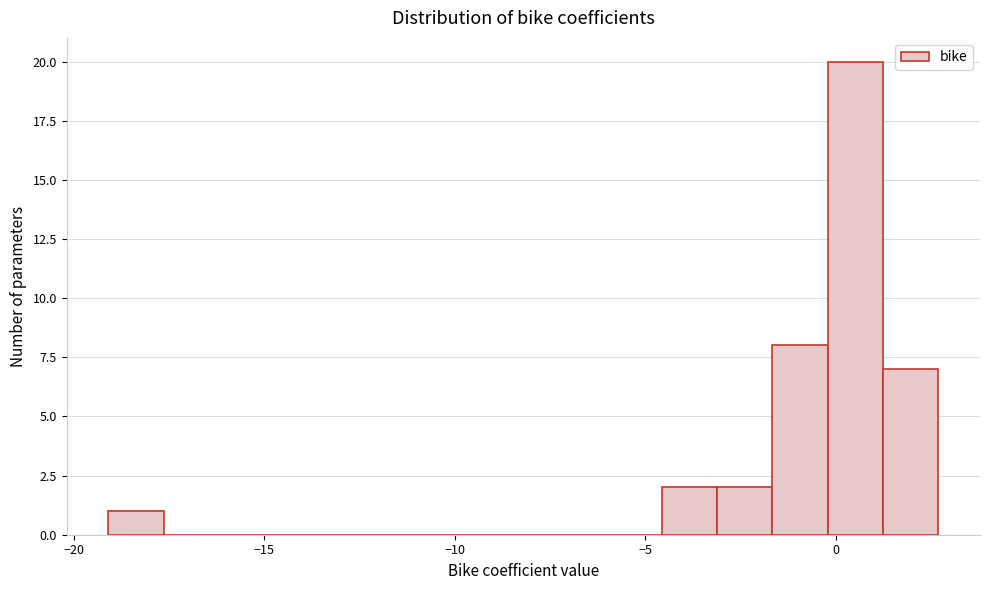

Around what value on the x-axis is the tallest bar? Give the approximate position of its centre, as read against the axis.

0.5